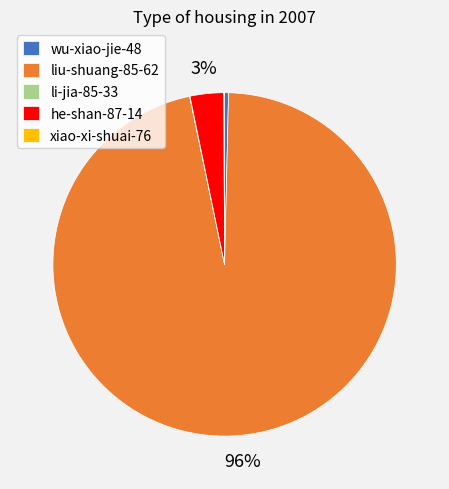

Which slice is the largest?

liu-shuang-85-62